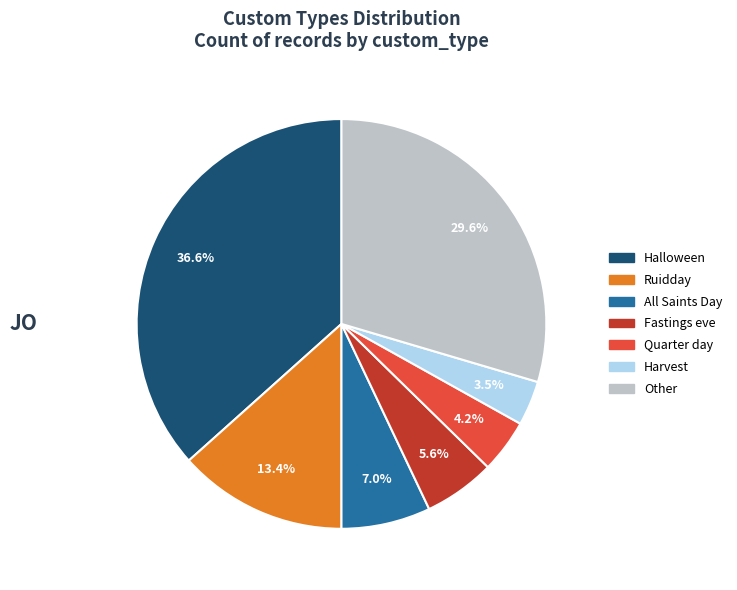

To the nearest percent, what is the average slice percentage?

14%